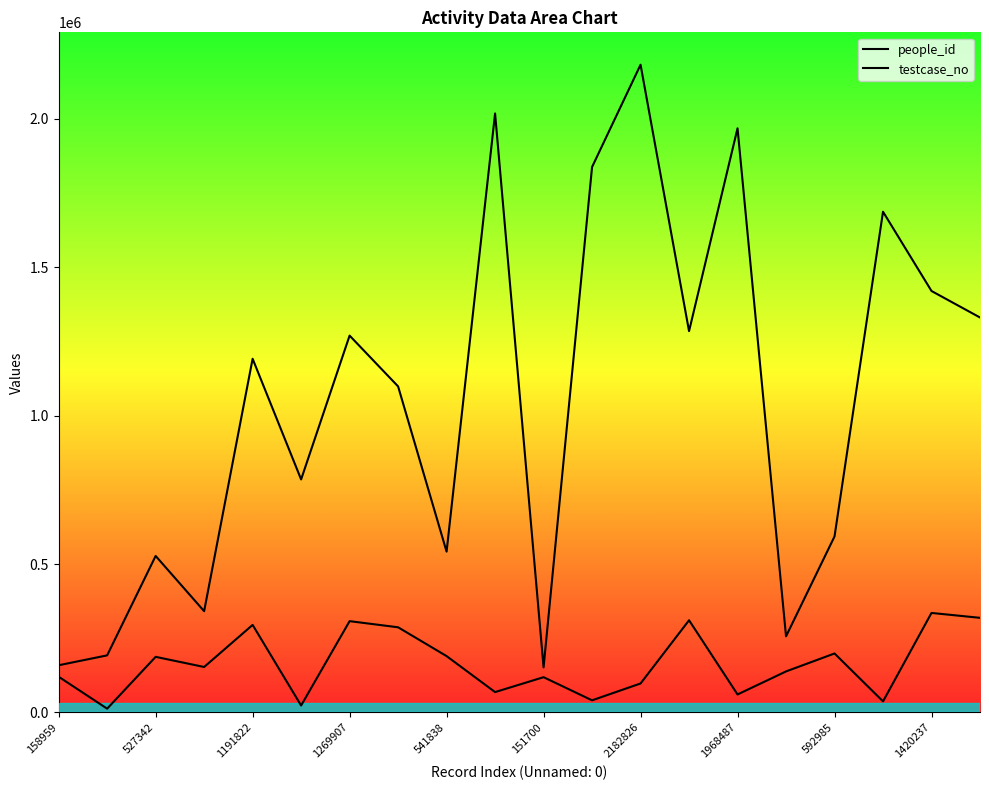

What position from the left is 158959?

1